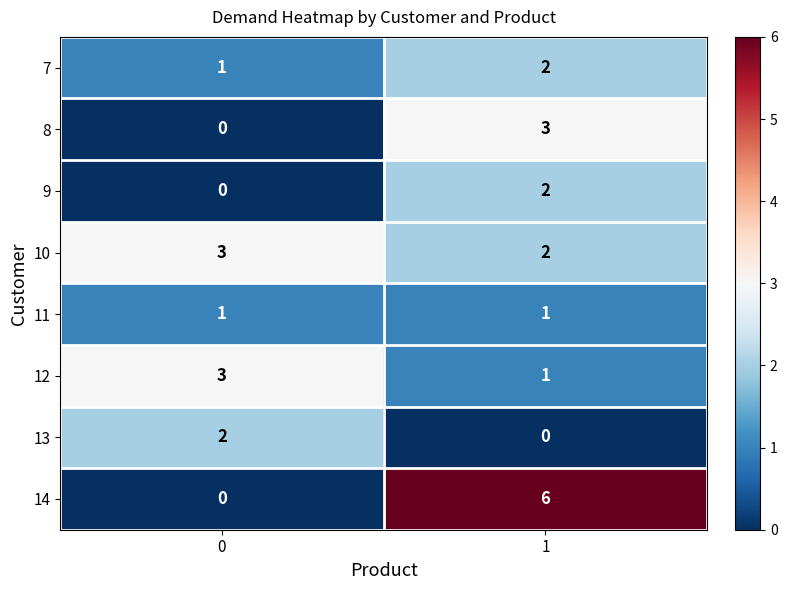

Between 0 and 1, which series saw the biggest shift?

14